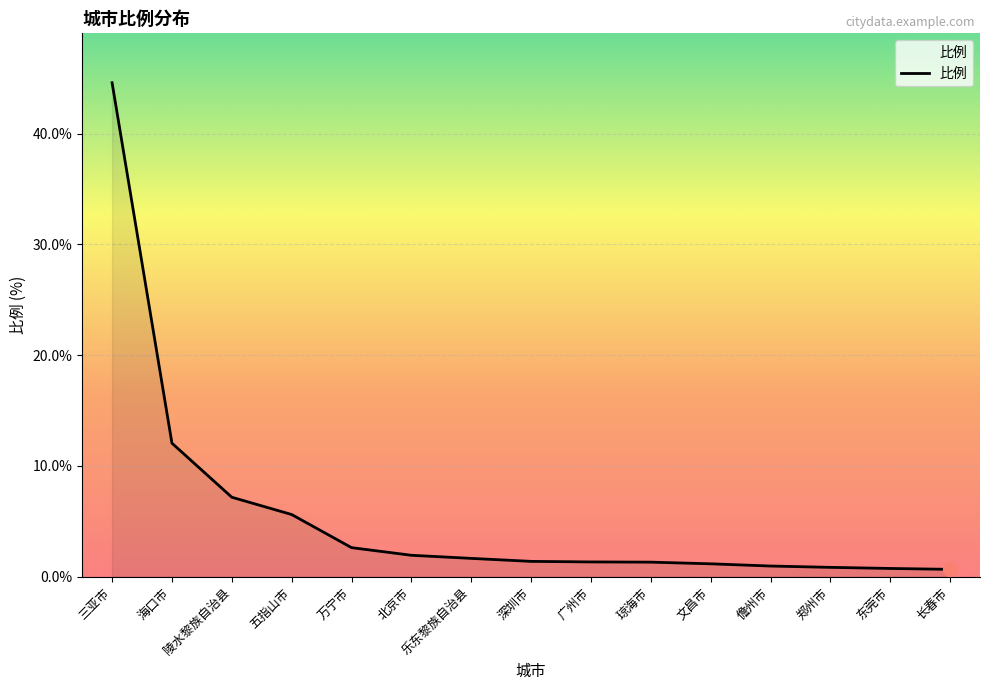

Where does the data first go above 1?

三亚市